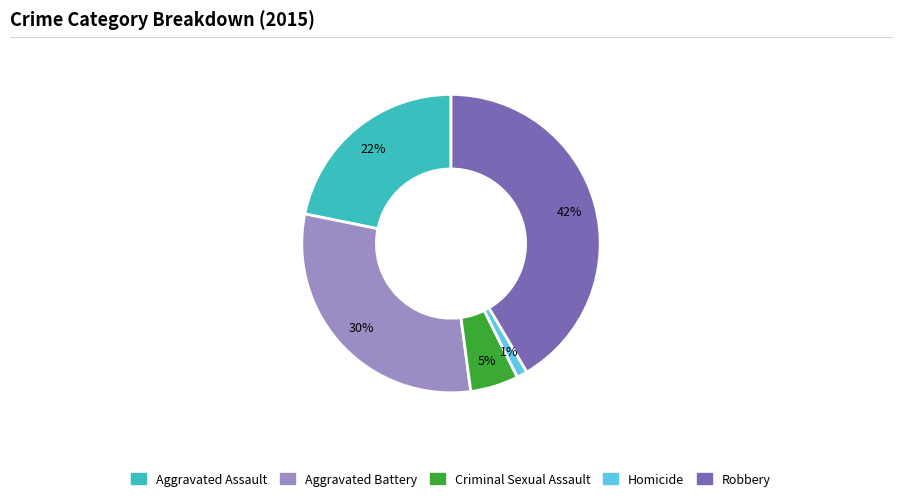

Is there a majority slice in this chart?

No